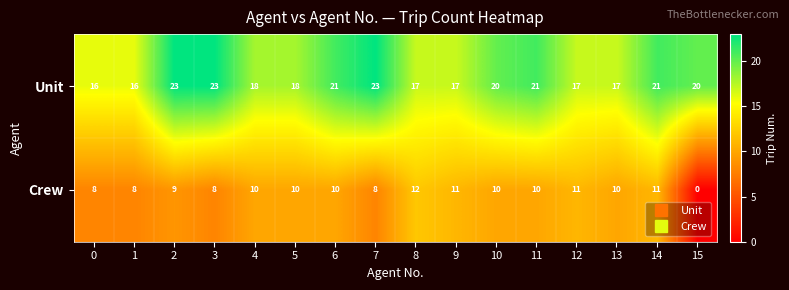

List the series in order of their overall mean, lowest first.

Crew, Unit